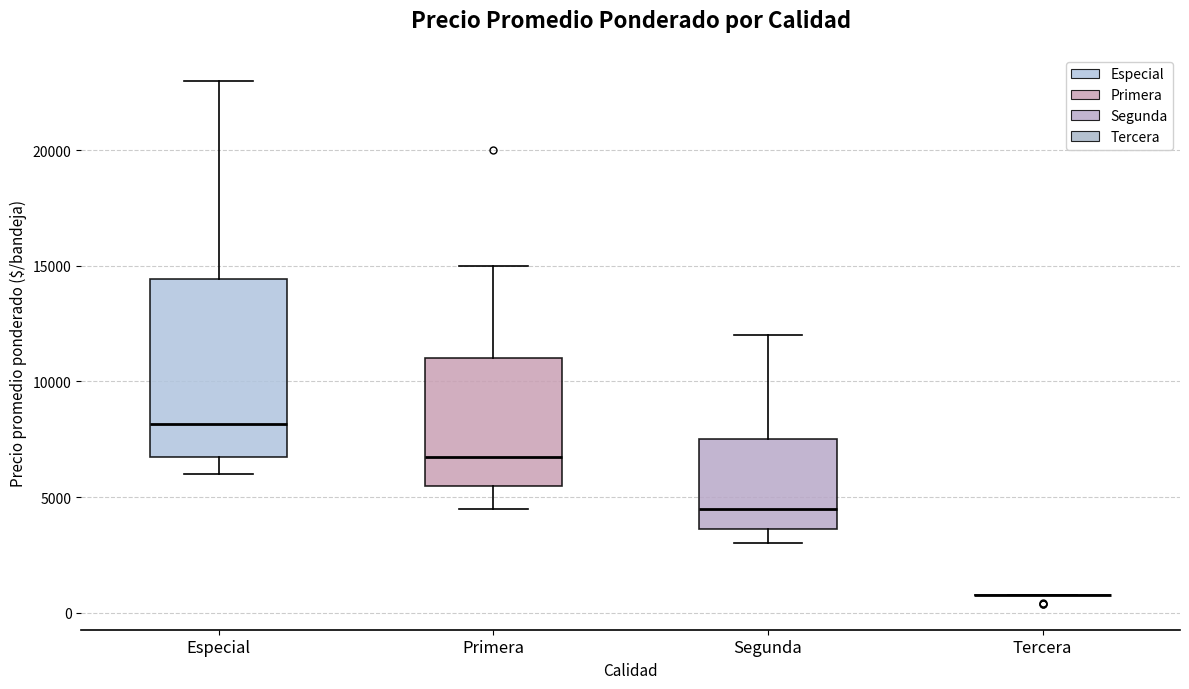

Which box is the tallest, from its lower edge to its upper edge?

Especial